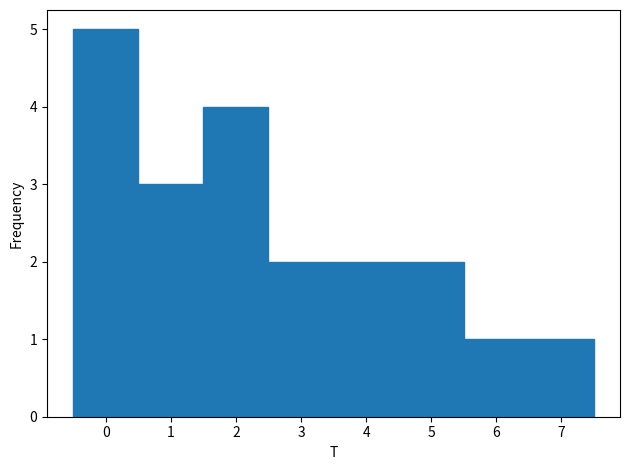

Reading left to right, list every bar in this chart as the range it spans on the x-axis followed by its height. The values are not printed on the chart, so give them approximately, as read against the axis.

-0.5 to 0.5: 5
0.5 to 1.5: 3
1.5 to 2.5: 4
2.5 to 3.5: 2
3.5 to 4.5: 2
4.5 to 5.5: 2
5.5 to 6.5: 1
6.5 to 7.5: 1